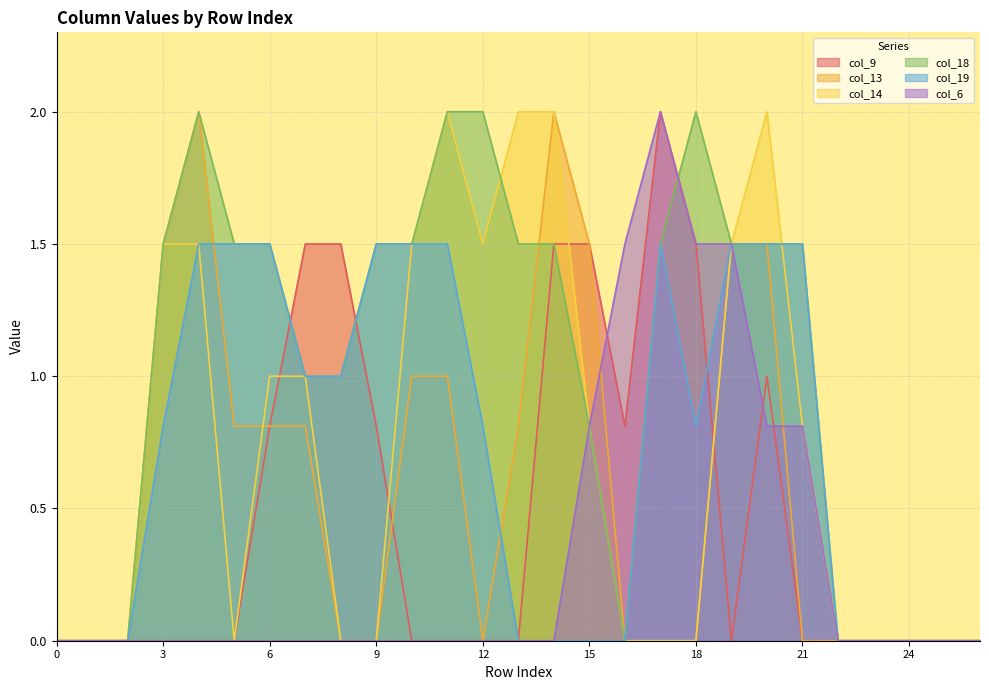

True or false: col_6 has more than 1 interior local peaks.

False